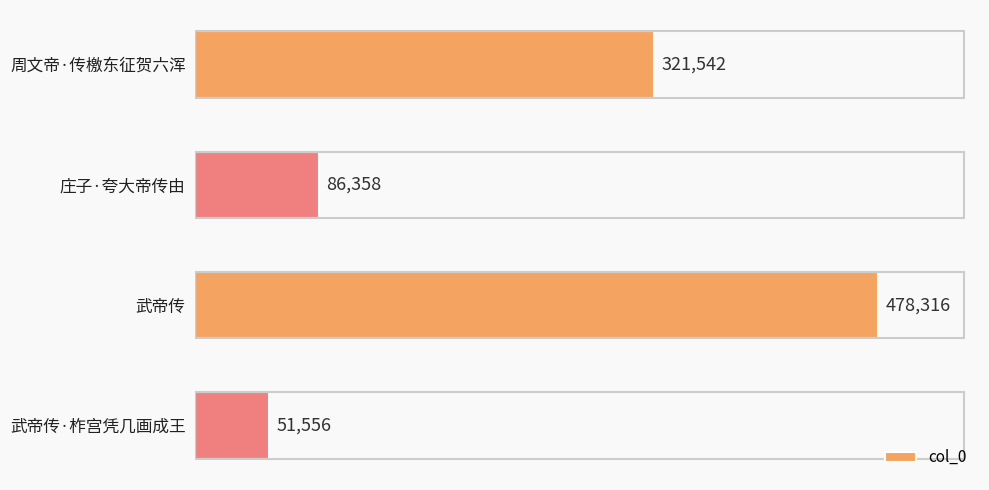

Reading bottom to top, transcribe all the data shown in this chart.

武帝传·柞宫凭几画成王=51556	武帝传=478316	庄子·夸大帝传由=86358	周文帝·传檄东征贺六浑=321542